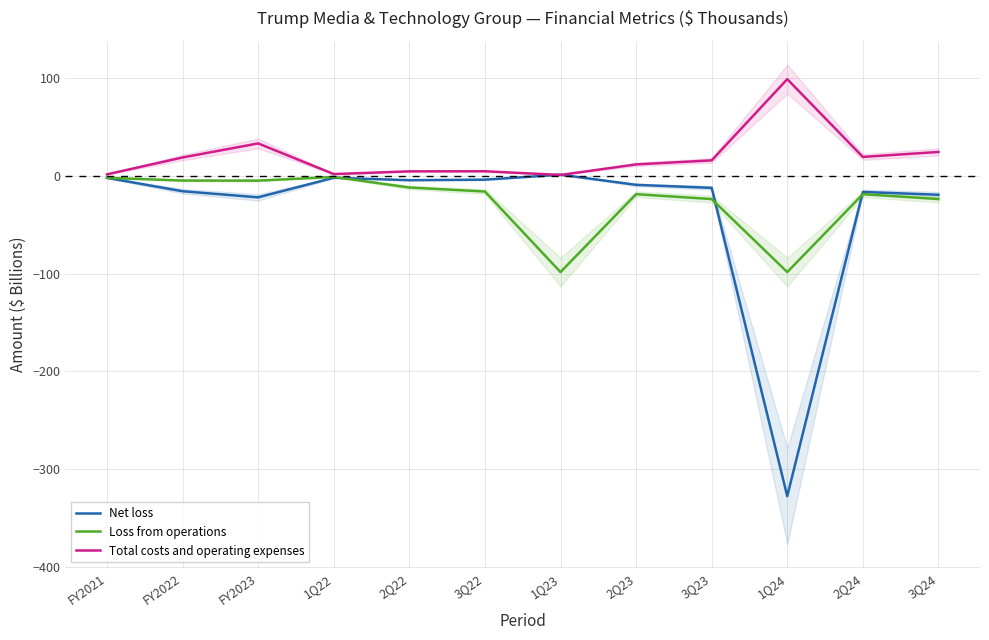

How many data points in Loss from operations are above -15?

5